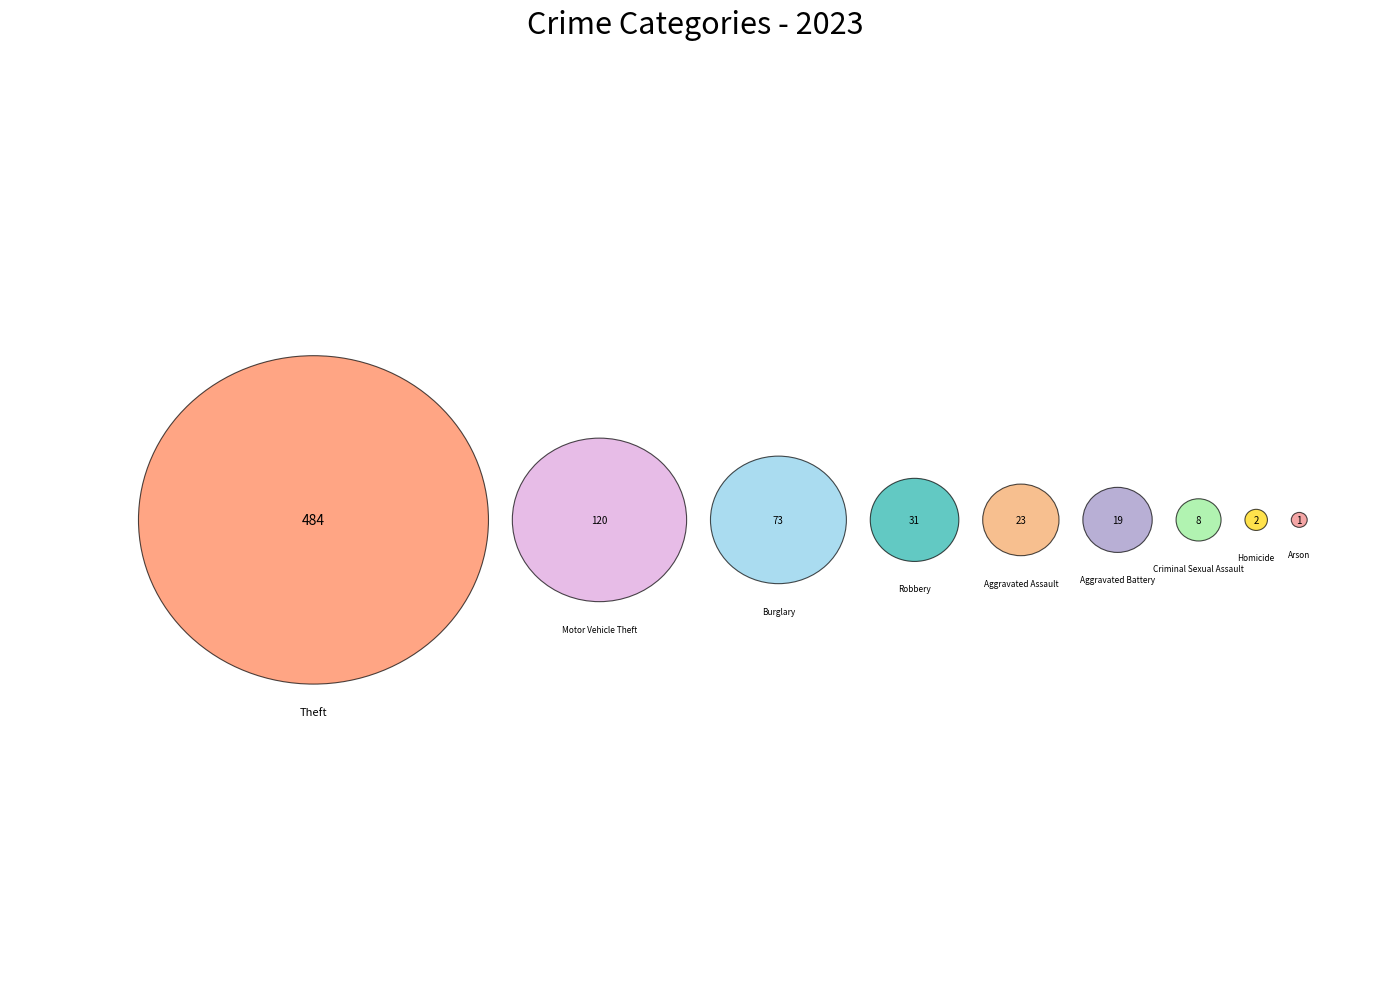

To the nearest percent, what is the average slice percentage?

11%